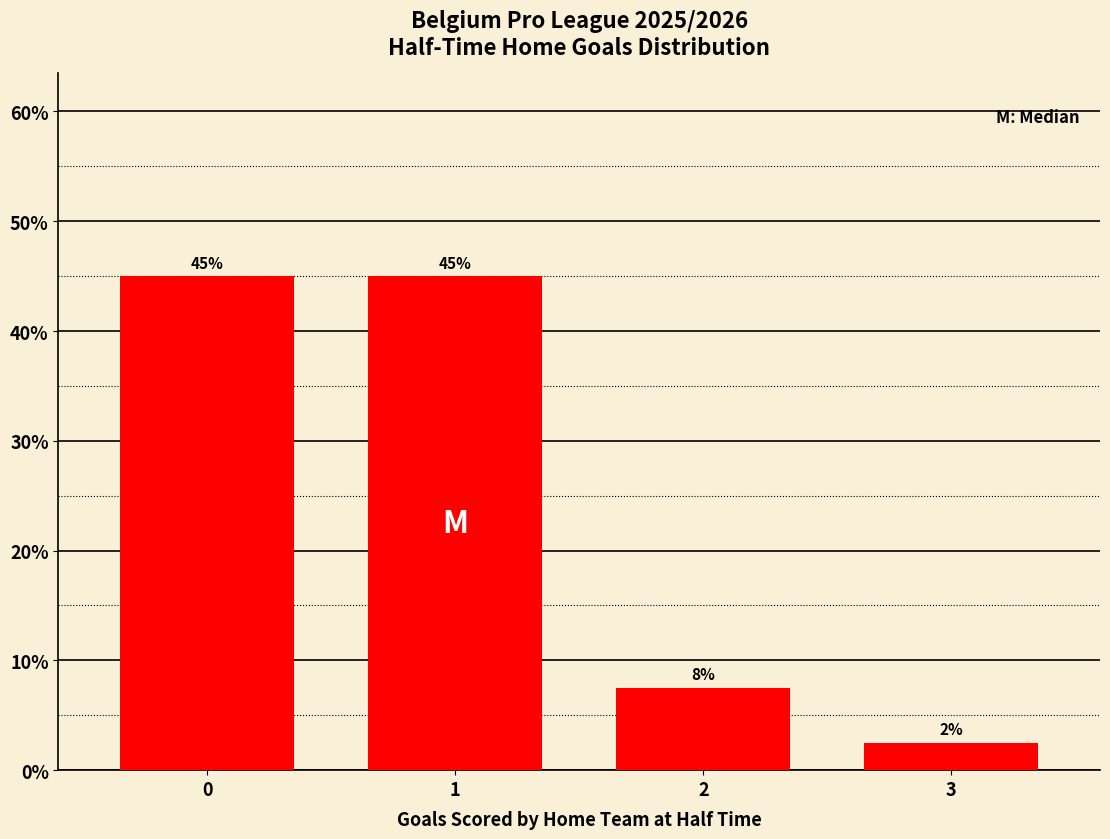

Between 1 and 3, which is larger?

1